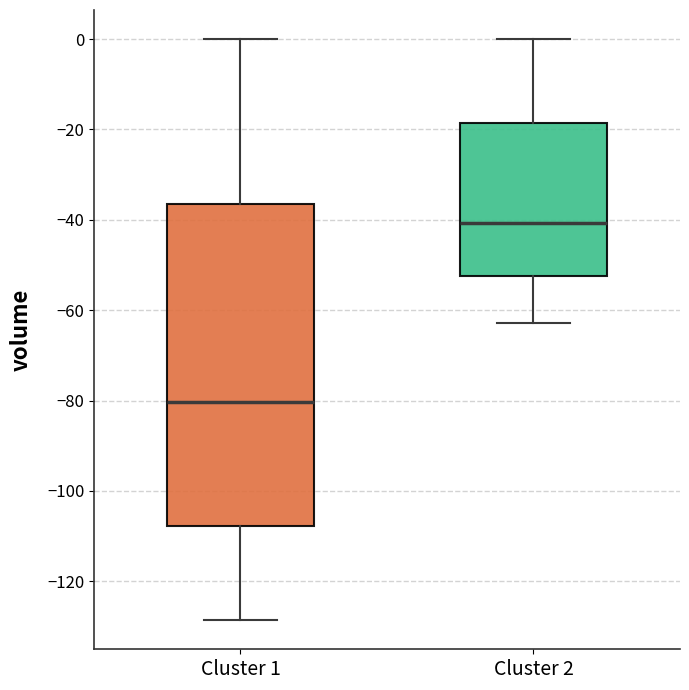

Comparing the boxes themselves (not the whiskers), which one is the tallest?

Cluster 1